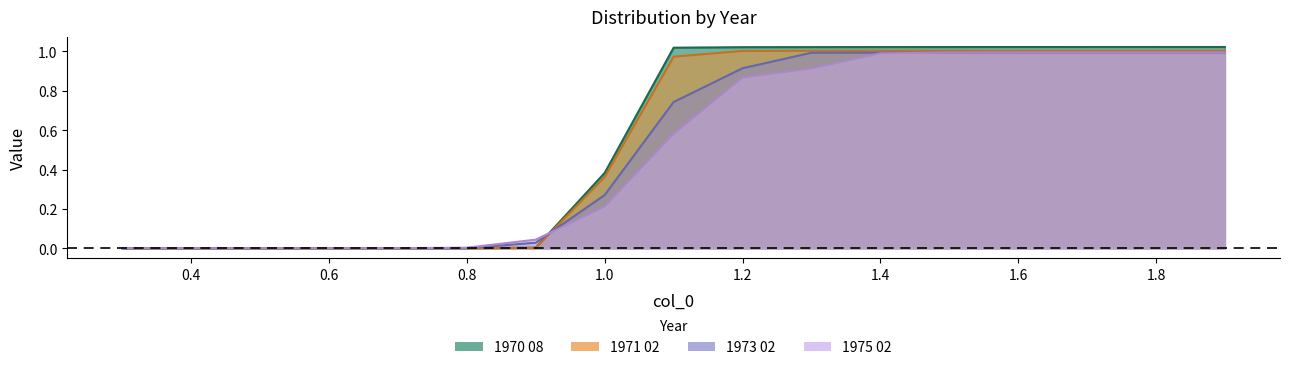

How many data points does each series have?

17